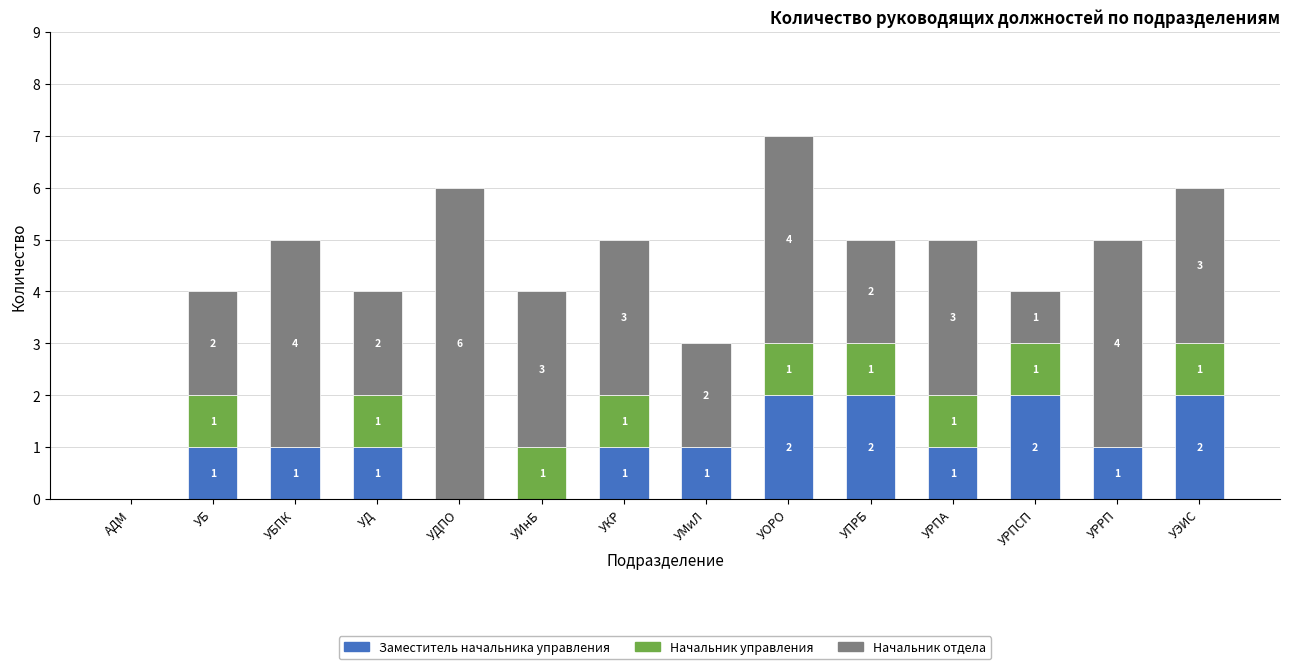

What is the total value across all series at УД?

4